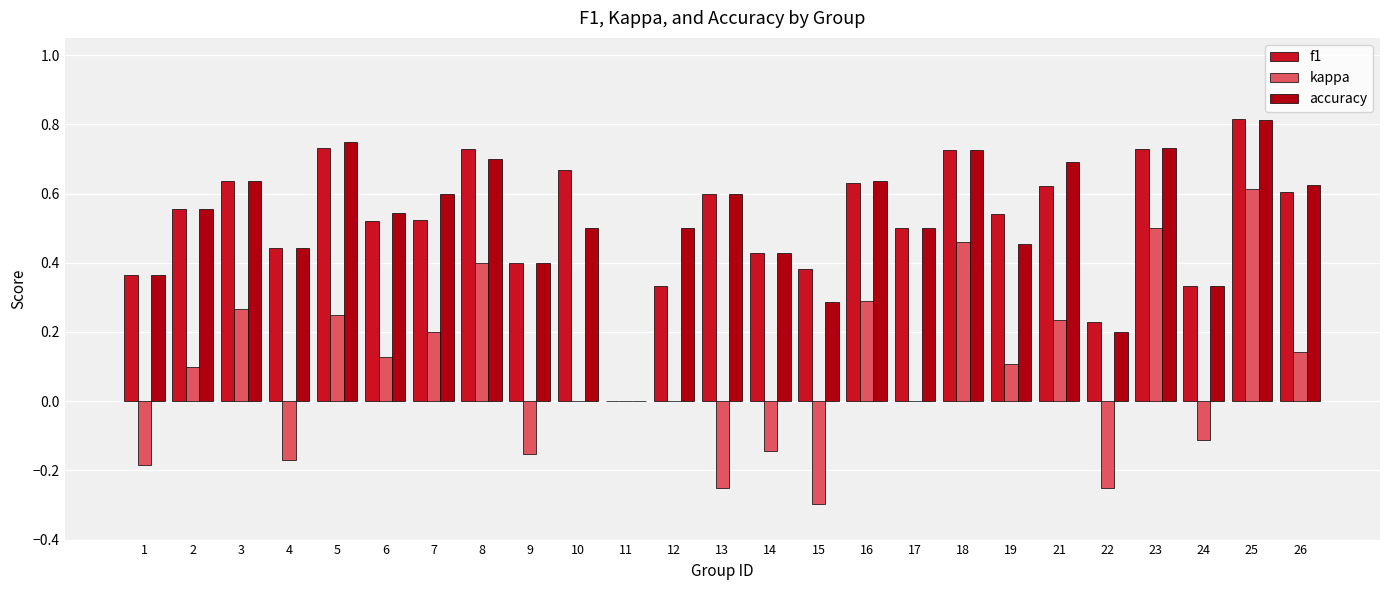

What is the value of the accuracy bar at the 15th from the left?

0.3